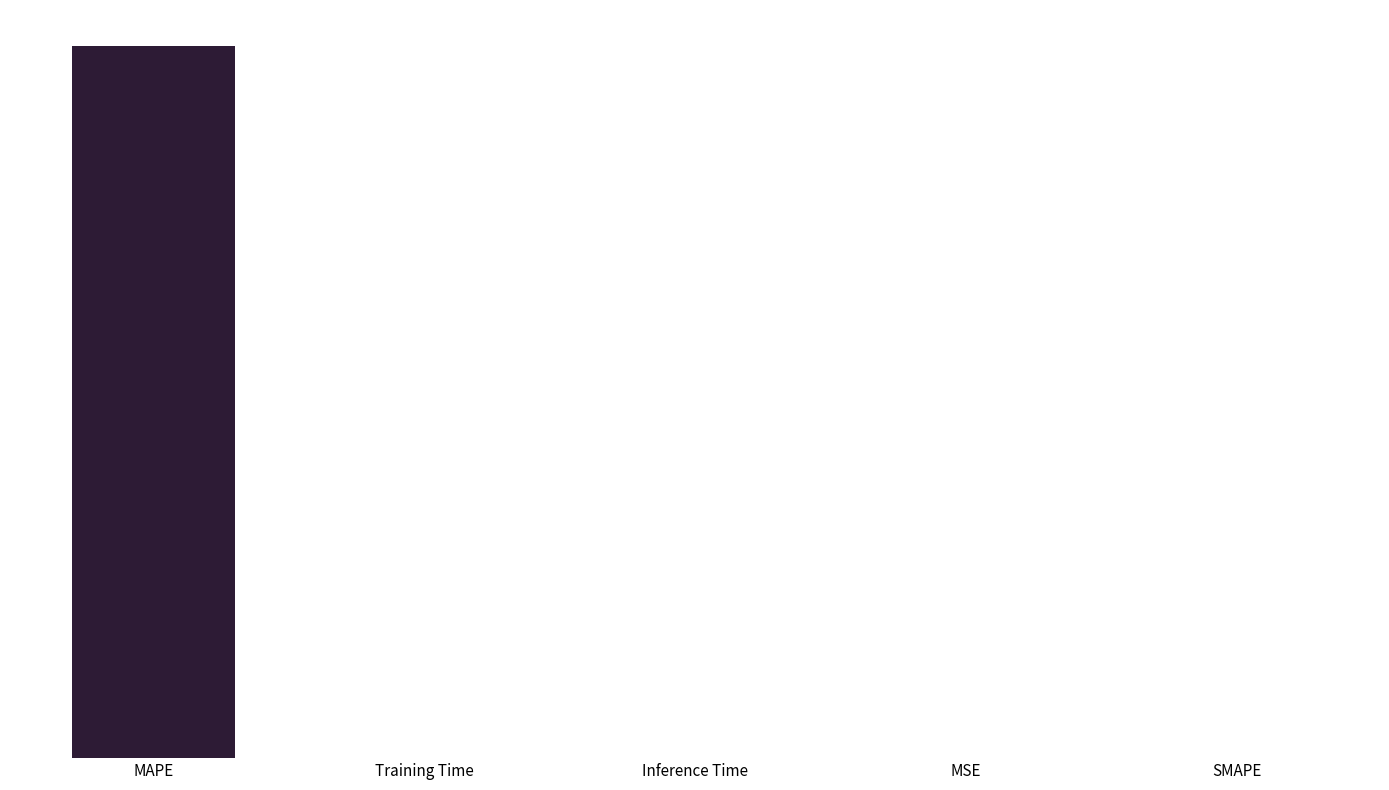

Reading left to right, transcribe all the data shown in this chart.

MAPE=11.5	Training Time=0.0	Inference Time=0.0	MSE=0.0	SMAPE=0.0